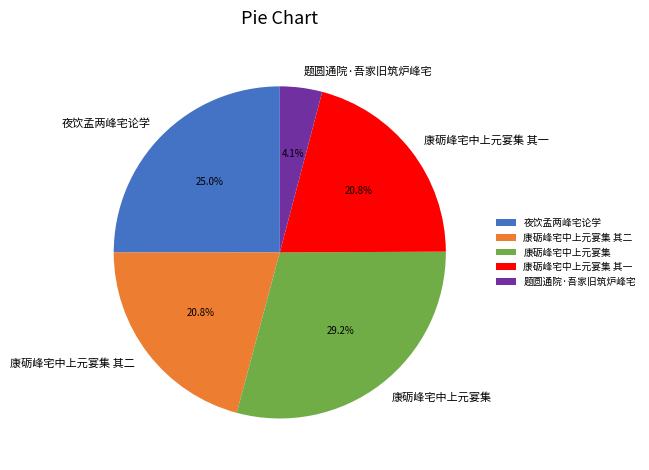

How many slices are in this pie chart?

5